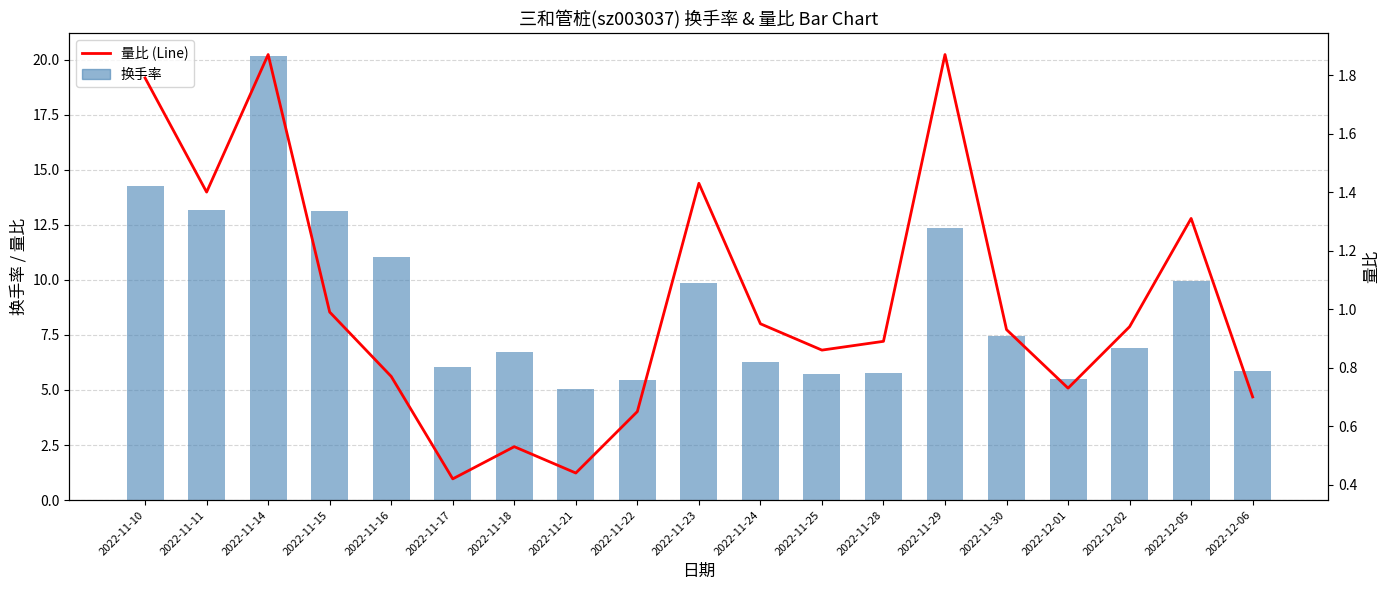

At how many categories does at least one series exceed 3?

19